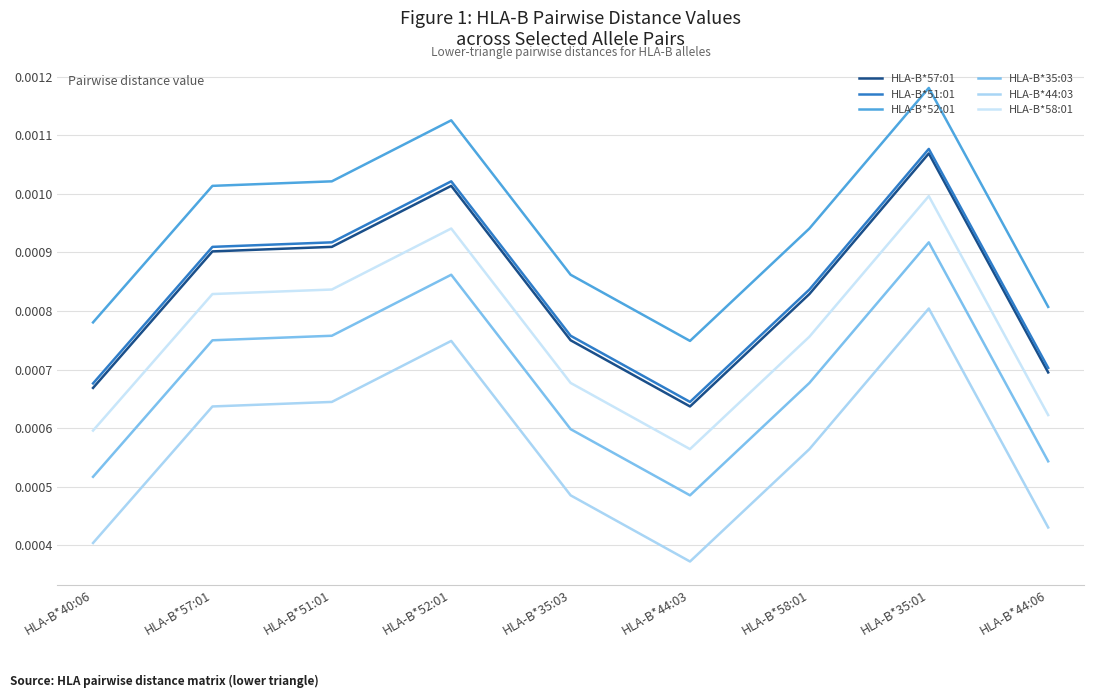

How many lines are shown in the chart?

6